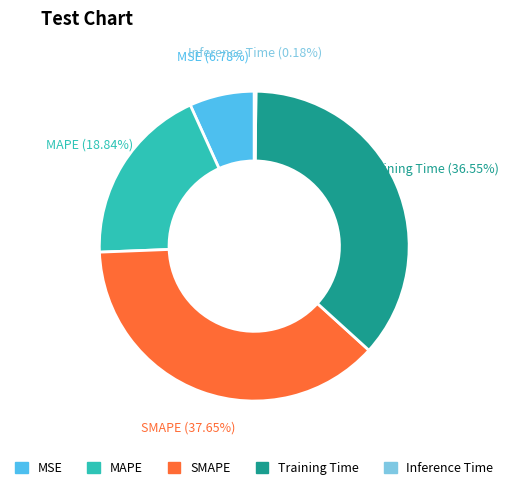

Does any single category account for the majority?

No